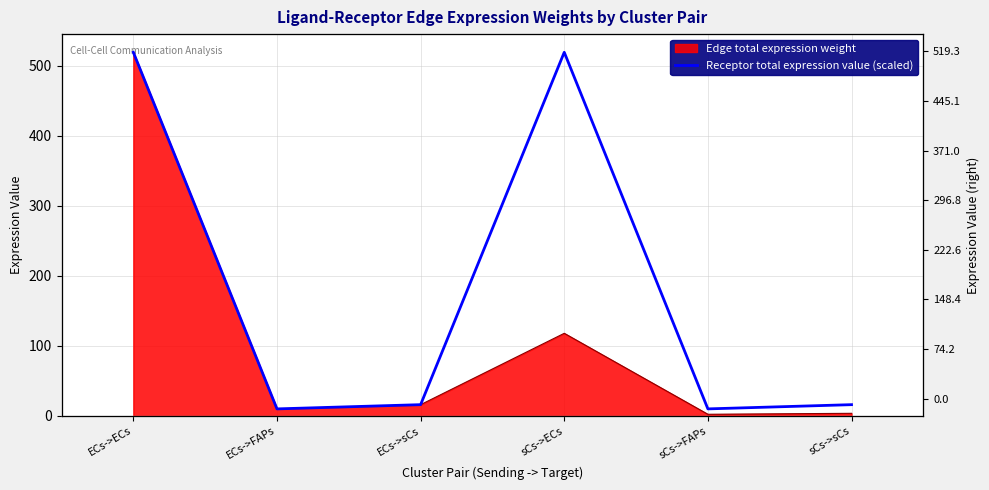

True or false: the data shows 23.3 at ECs->sCs.

False